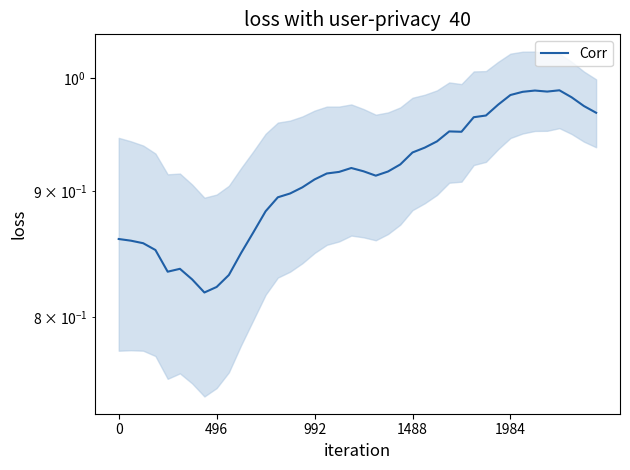

What is the minimum value shown in the chart?

0.8